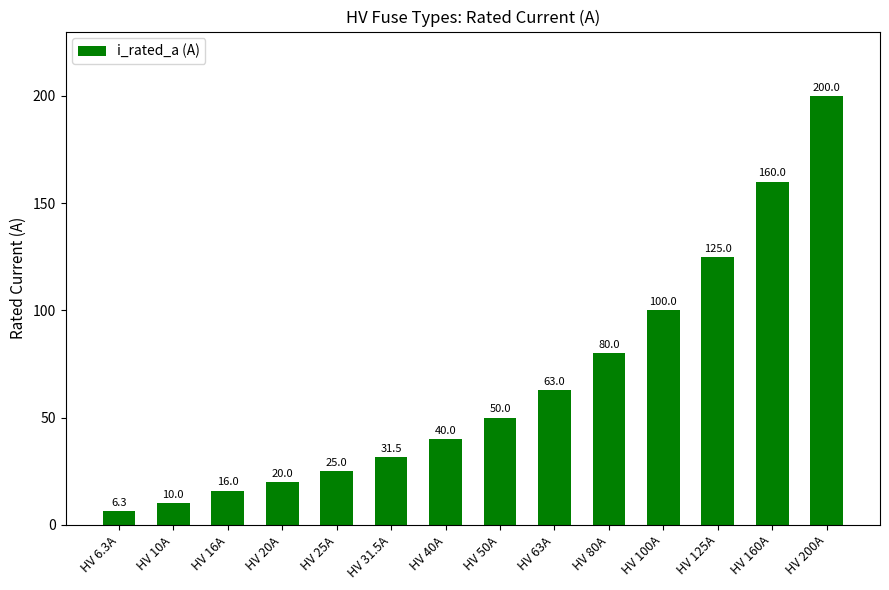

How many data points are less than 50?

7